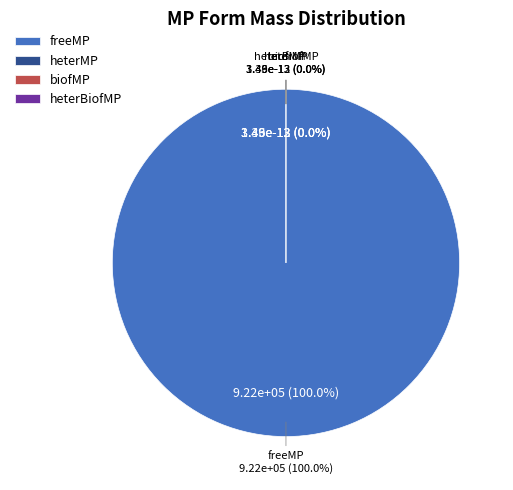

Is it true that biofMP is 0% of the pie?

True